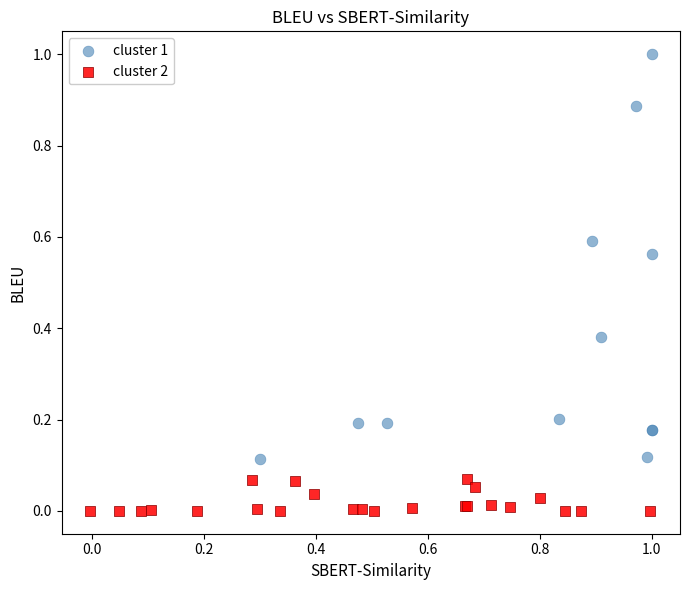

Which series contains the highest Y value?

cluster 1